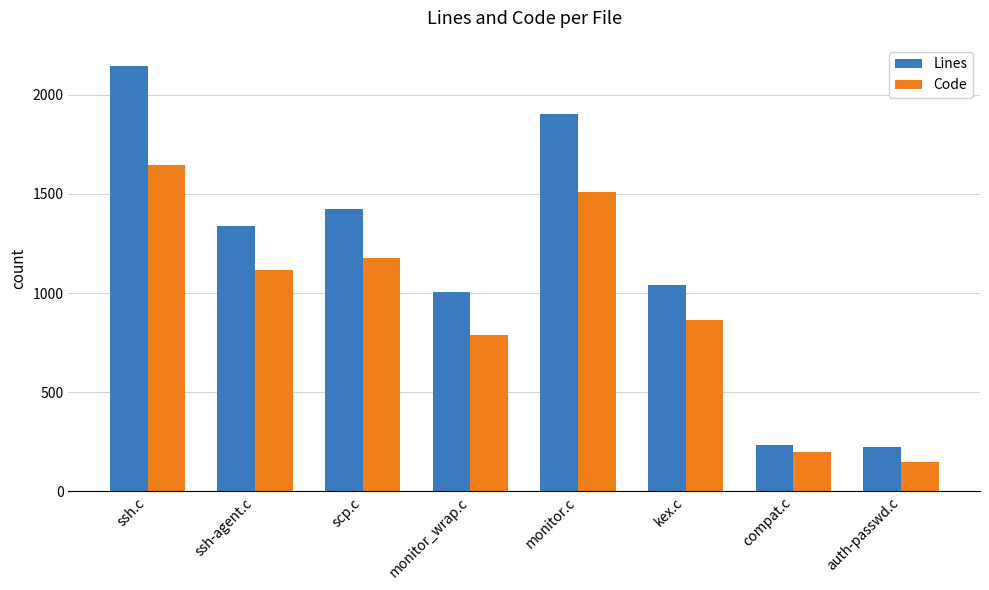

Reading left to right, list all the values displayed in this chart.

Lines: ssh.c=2145	ssh-agent.c=1339	scp.c=1426	monitor_wrap.c=1006	monitor.c=1904	kex.c=1043	compat.c=235	auth-passwd.c=223
Code: ssh.c=1646	ssh-agent.c=1117	scp.c=1177	monitor_wrap.c=789	monitor.c=1511	kex.c=862	compat.c=196	auth-passwd.c=147